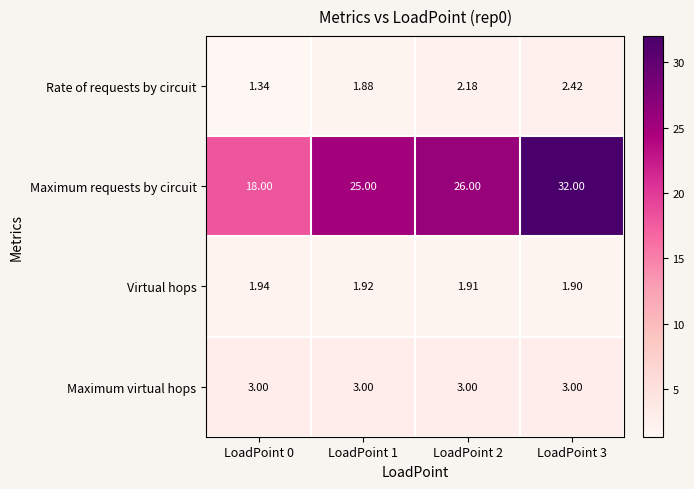

List the series in order of their peak value, highest first.

Maximum requests by circuit, Maximum virtual hops, Rate of requests by circuit, Virtual hops